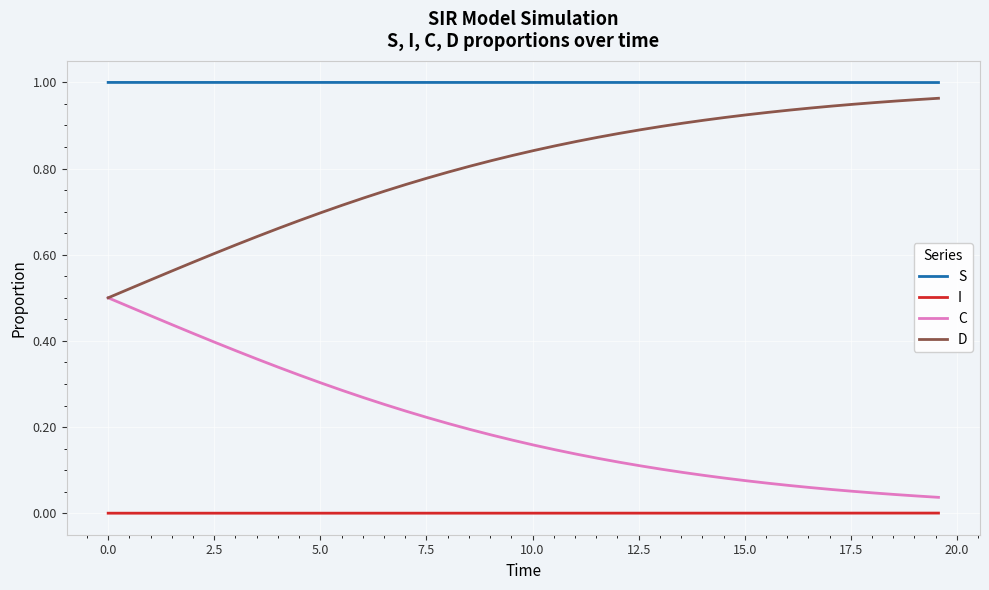

True or false: I and C cross at least once.

False